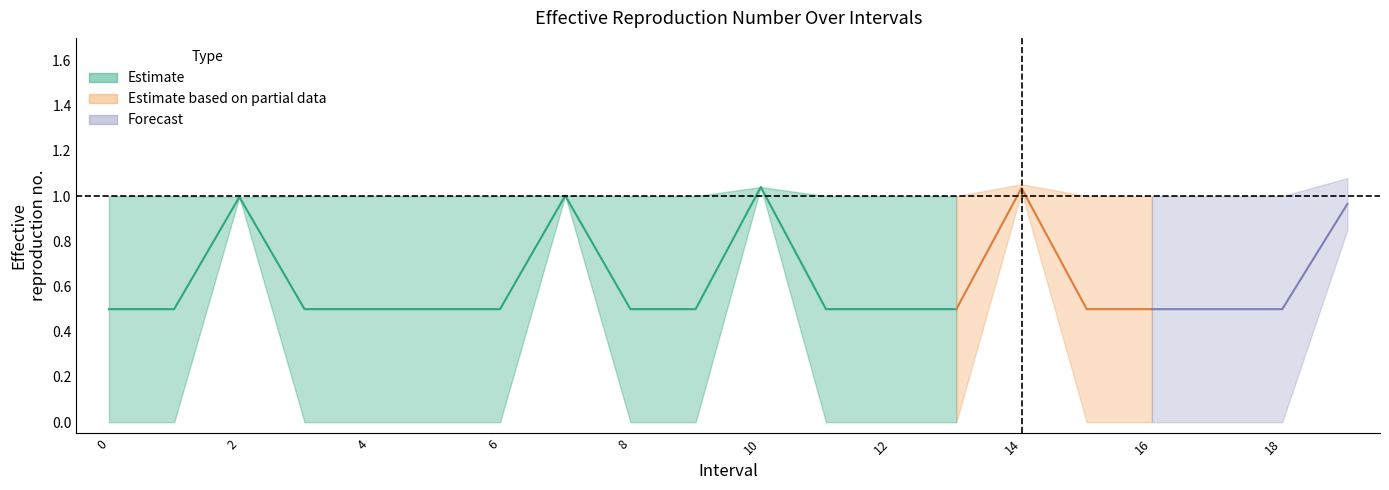

Count the number of categories in the chart.

20